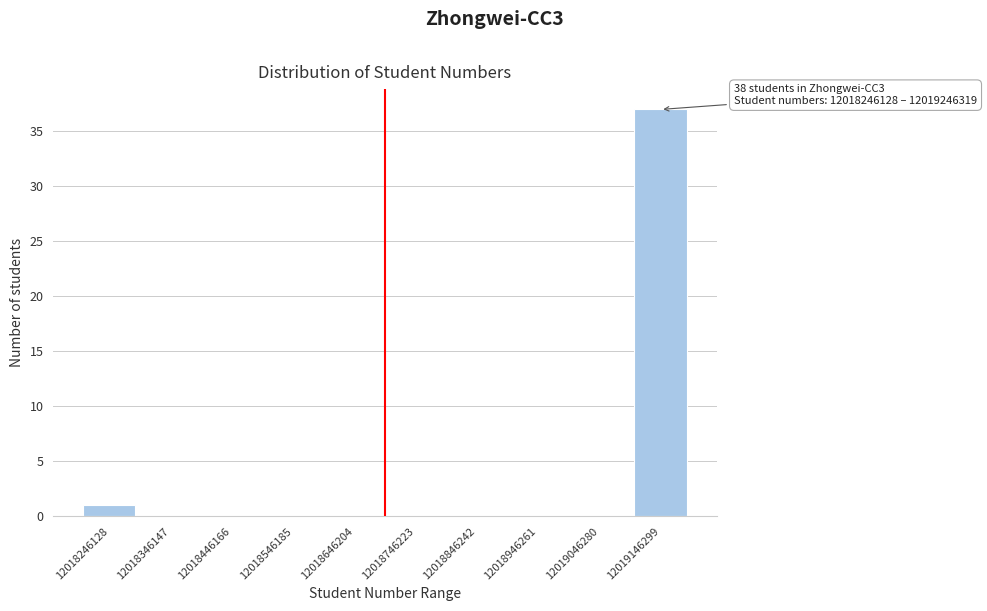

Reading right to left, list all the values displayed in this chart.

12019146299=37	12019046280=0	12018946261=0	12018846242=0	12018746223=0	12018646204=0	12018546185=0	12018446166=0	12018346147=0	12018246128=1